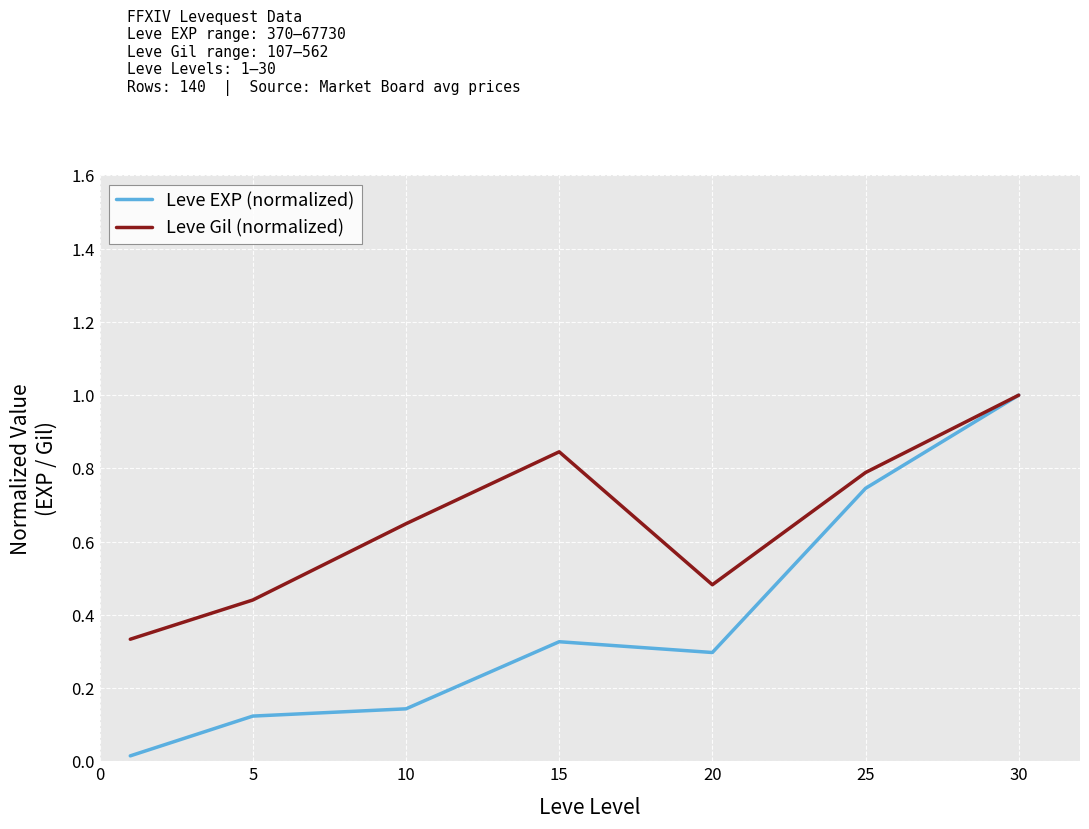

What is the highest value of the Leve Gil (normalized) series?

1.0